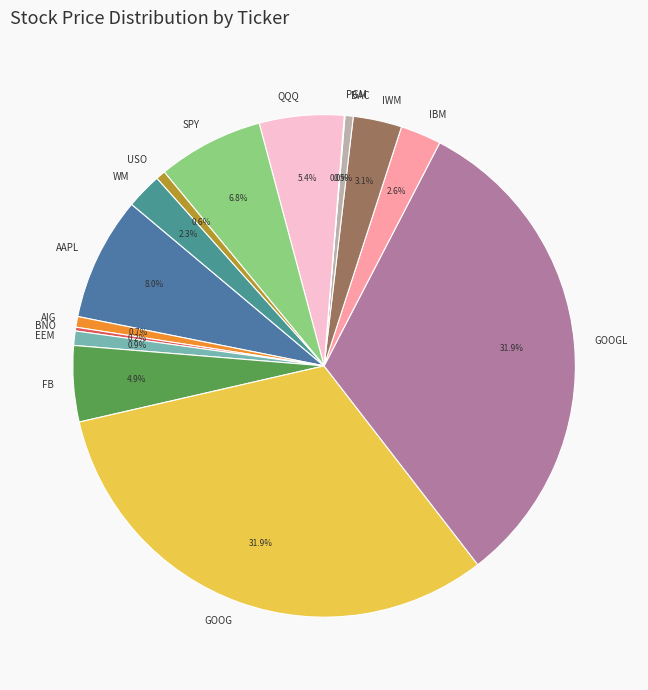

Combined, what portion of the pie is USO and WM?

2.9%